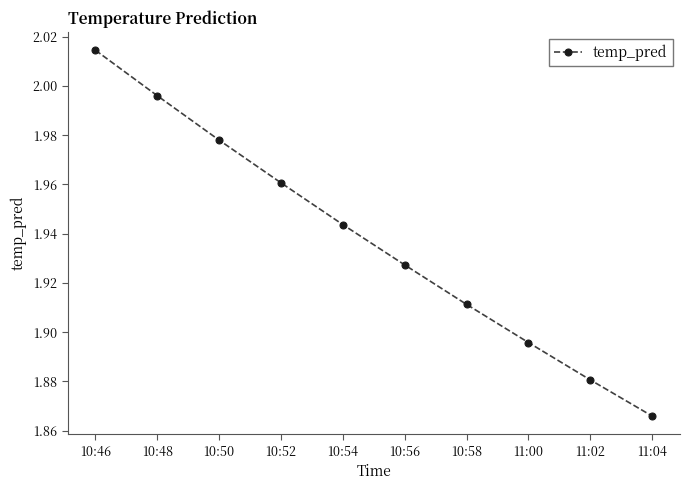

What is the label of the 3rd point from the left?

10:50